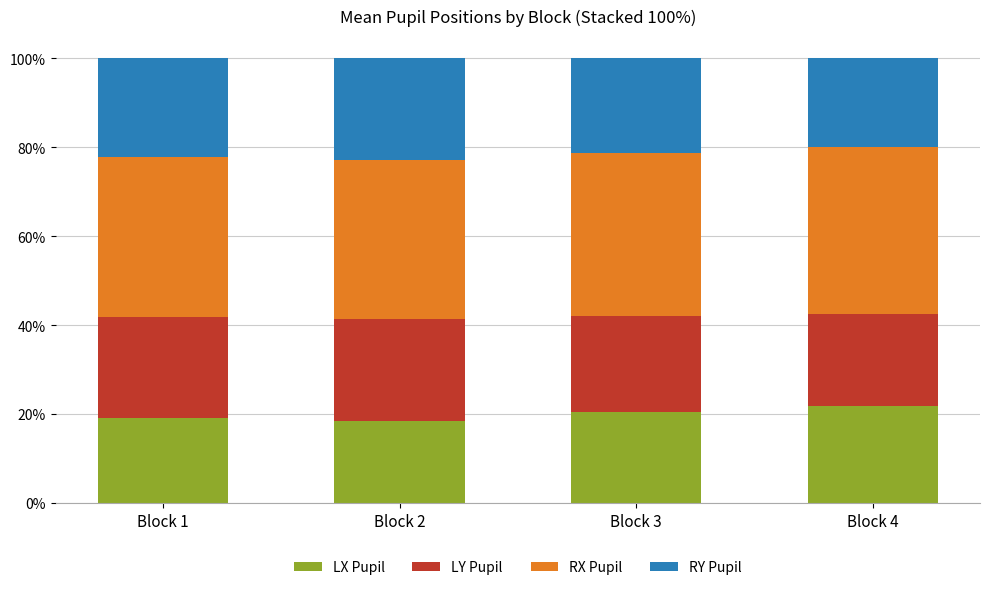

What is the total value across all series at Block 3?

100.0